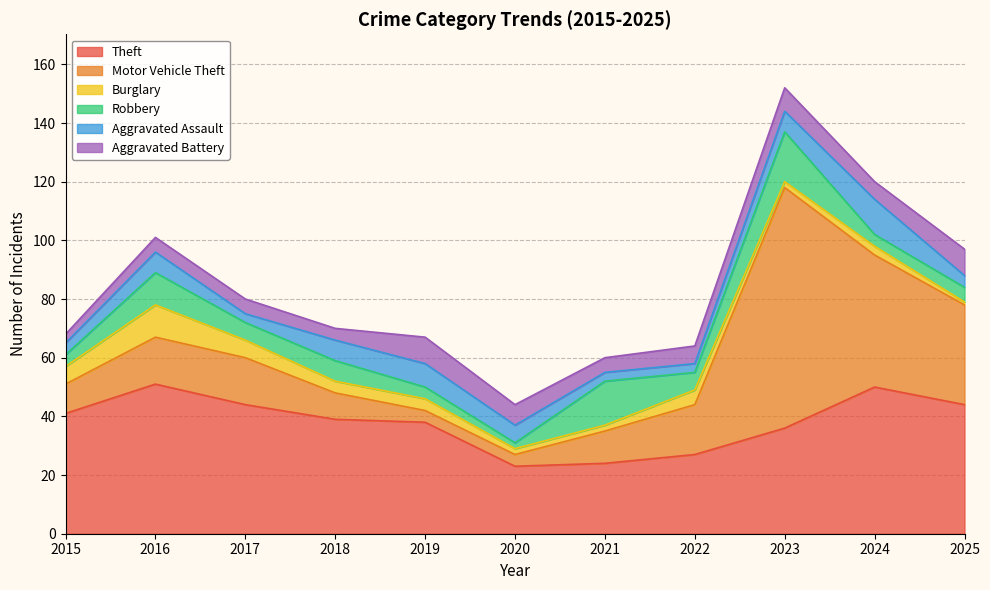

List the labels in order of Theft value, smallest first.

2020, 2021, 2022, 2023, 2019, 2018, 2015, 2017, 2025, 2024, 2016